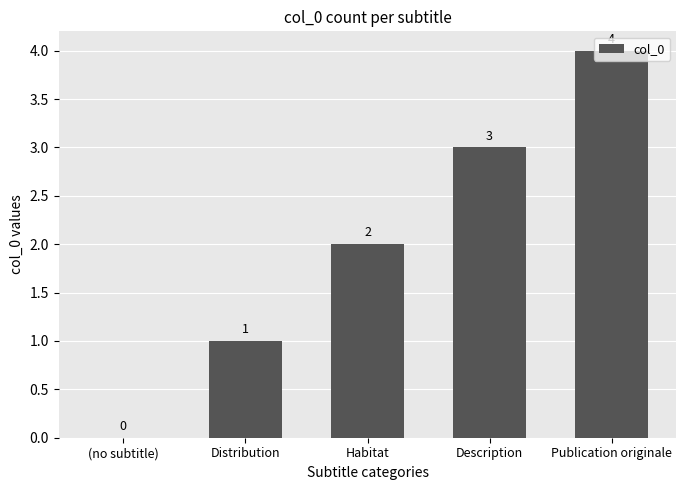

The chart shows a value of 1 at Publication originale. True or false?

False